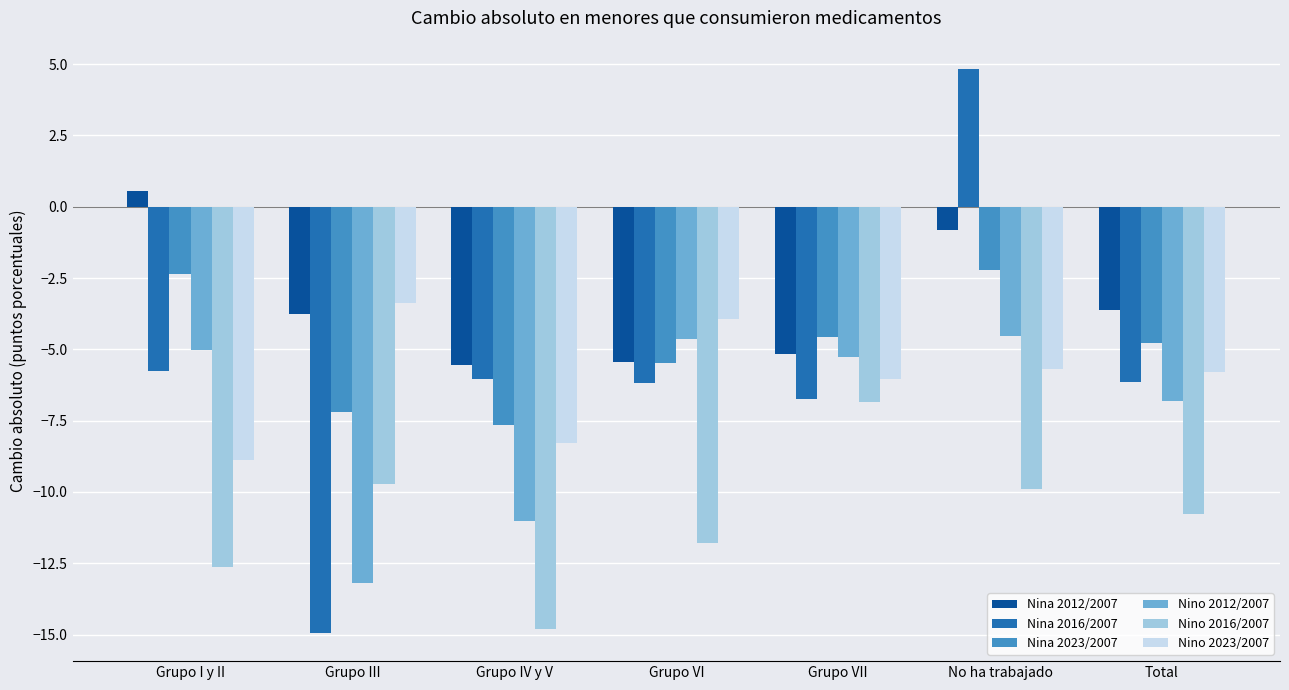

What position from the left is Total?

7